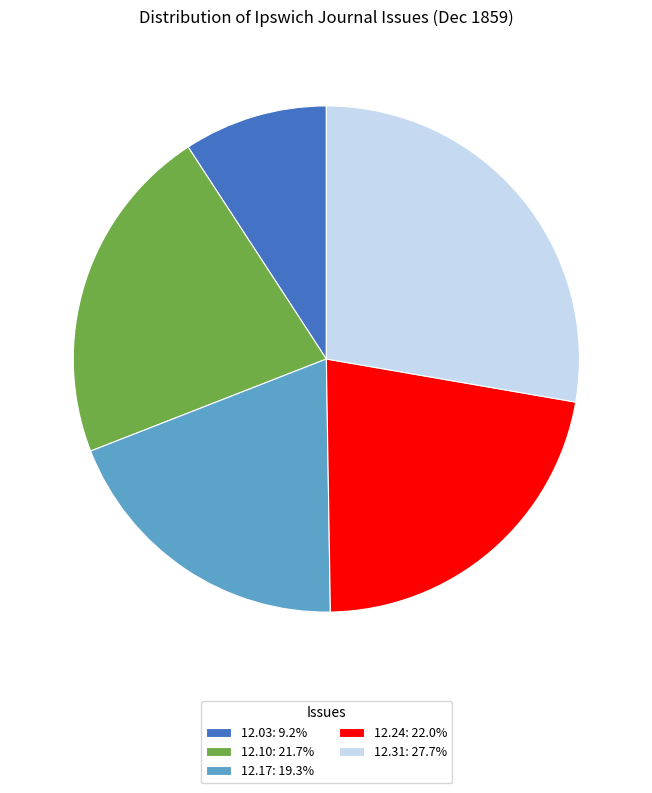

Is there a majority slice in this chart?

No